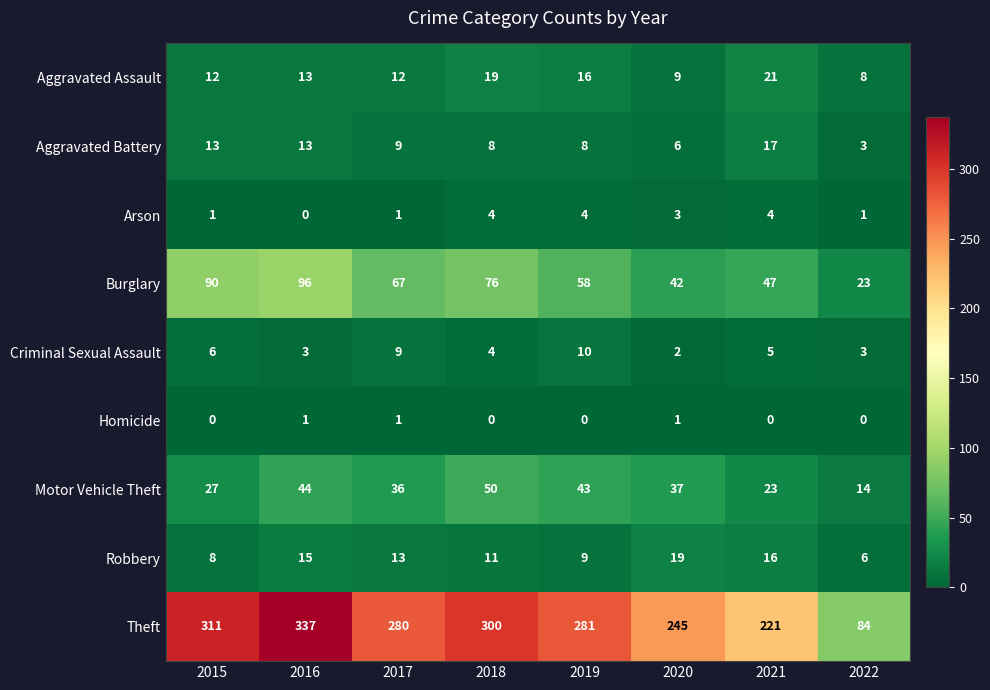

What is the difference between the Motor Vehicle Theft values at 2015 and 2020?

10